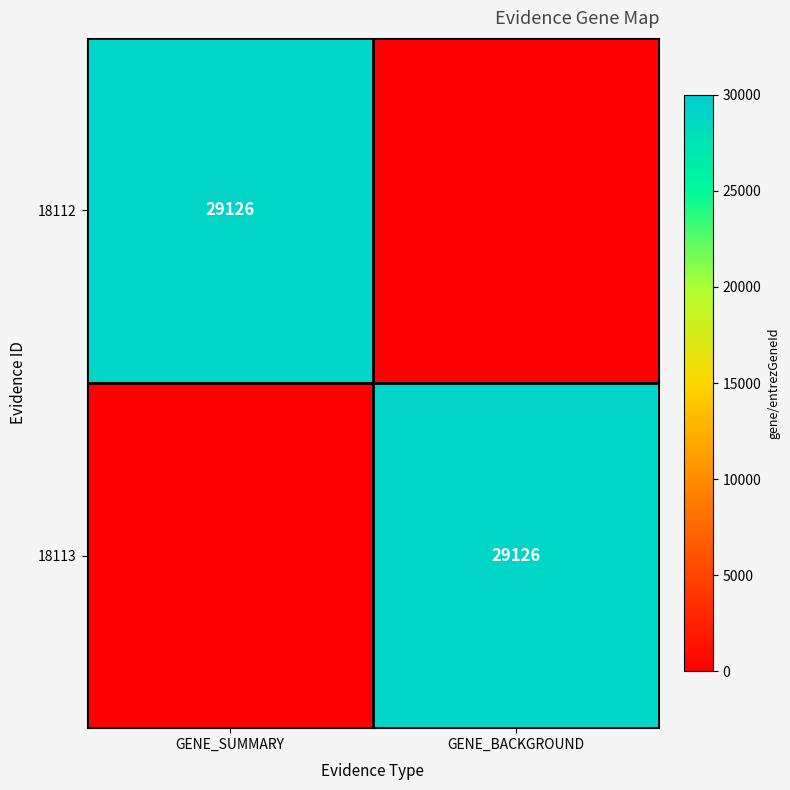

Is it true that 18113 equals 29126 at GENE_BACKGROUND?

True